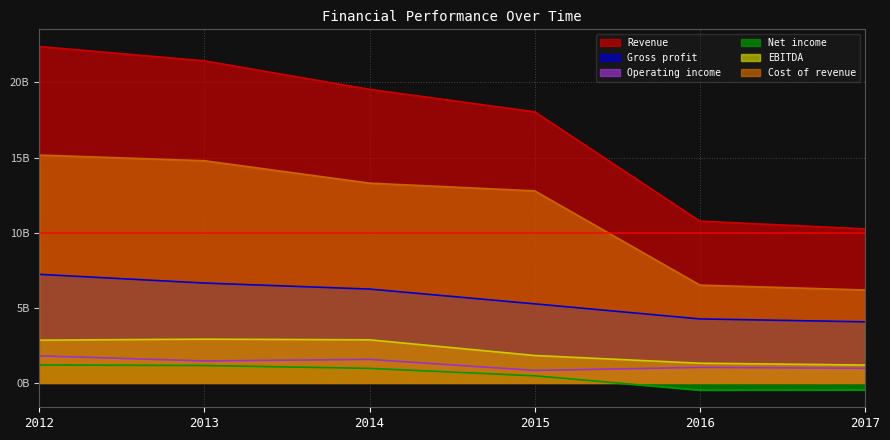

How many series are shown in this chart?

6